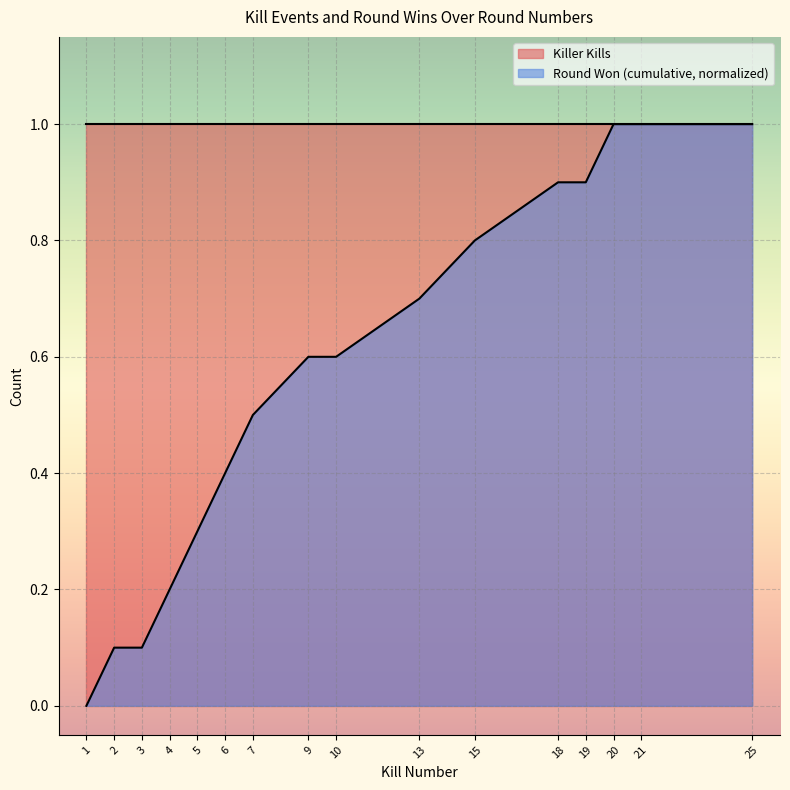

List the labels in order of value, smallest first.

1, 2, 3, 4, 5, 6, 7, 9, 10, 13, 15, 18, 19, 20, 21, 25